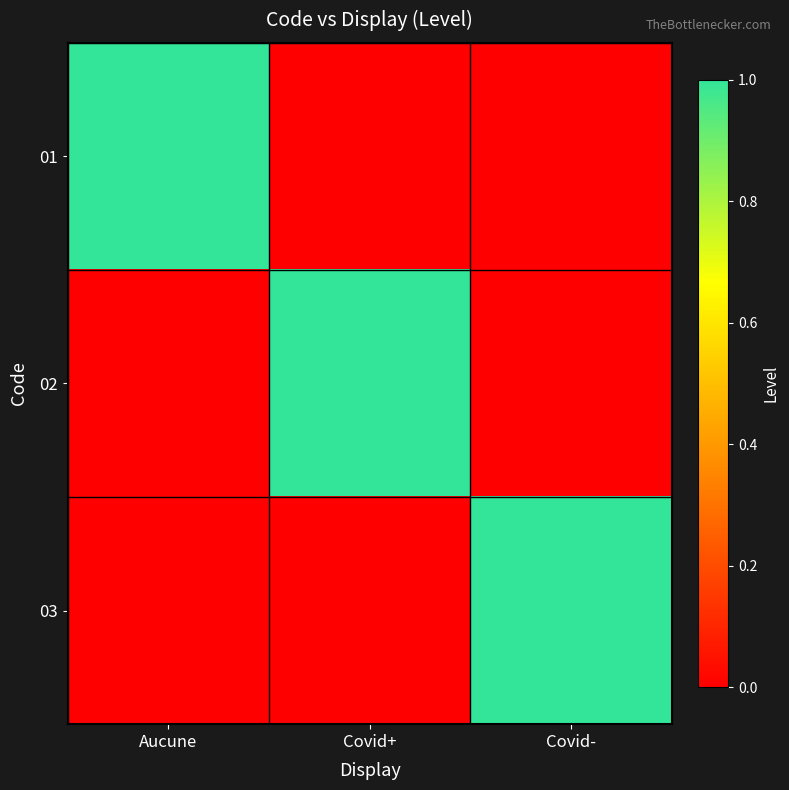

What is the greatest value displayed?

1